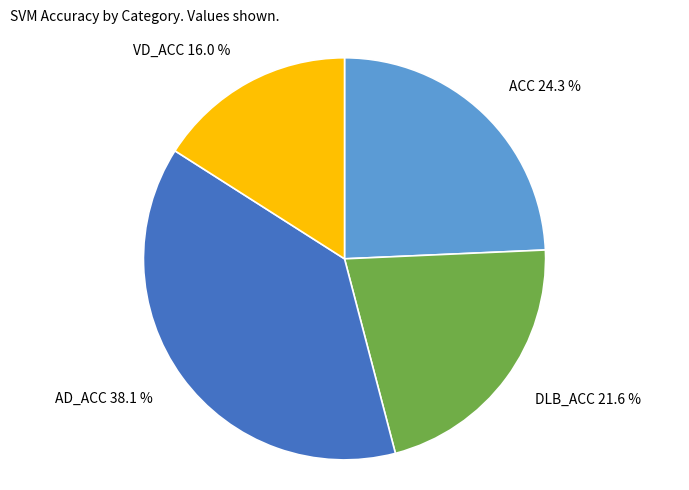

Rank the categories by value from lowest to highest.

VD_ACC, DLB_ACC, ACC, AD_ACC